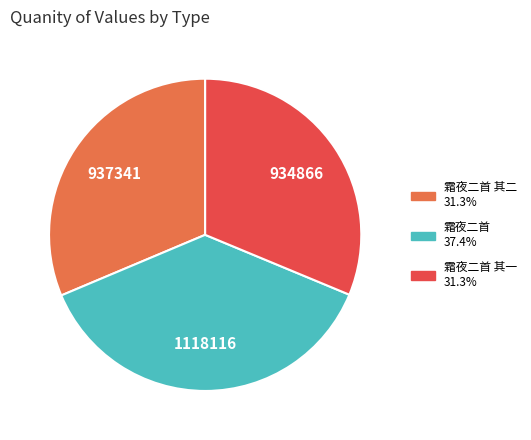

Is there any slice that represents more than half of the pie?

No